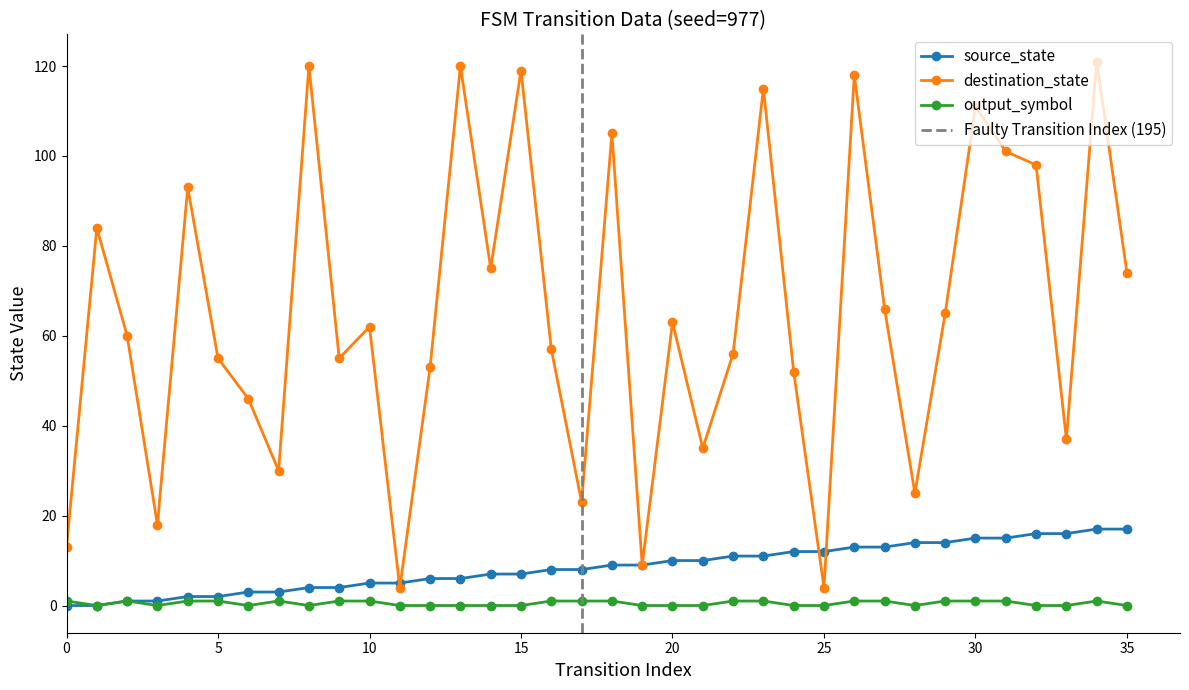

True or false: output_symbol and destination_state intersect in this chart.

False